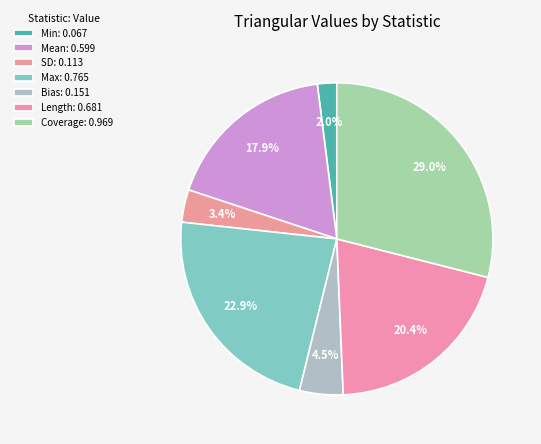

True or false: Min accounts for 10% of the total.

False